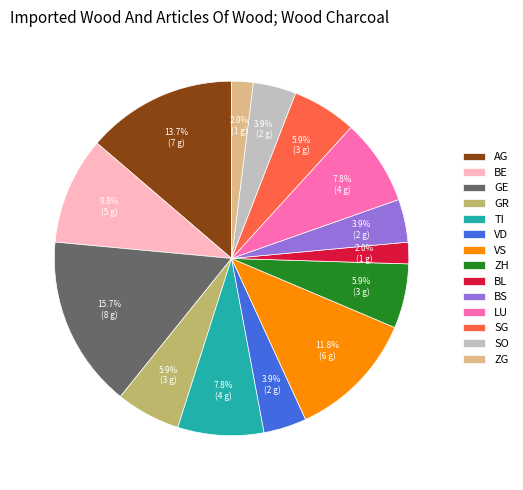

Approximately how many times larger is the value at VD compared to ZH?

0.7